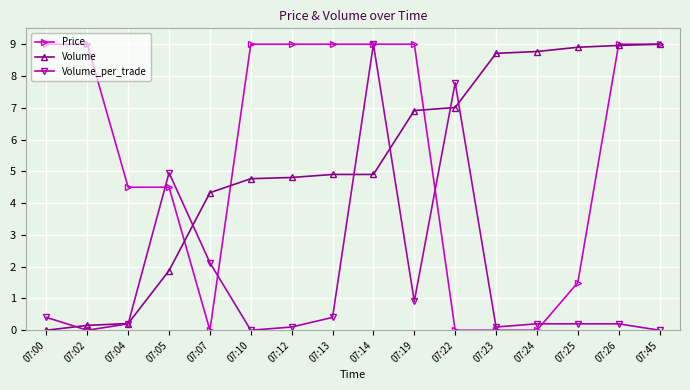

Is the value of Volume at 07:45 greater than the value of Volume_per_trade at 07:00?

Yes